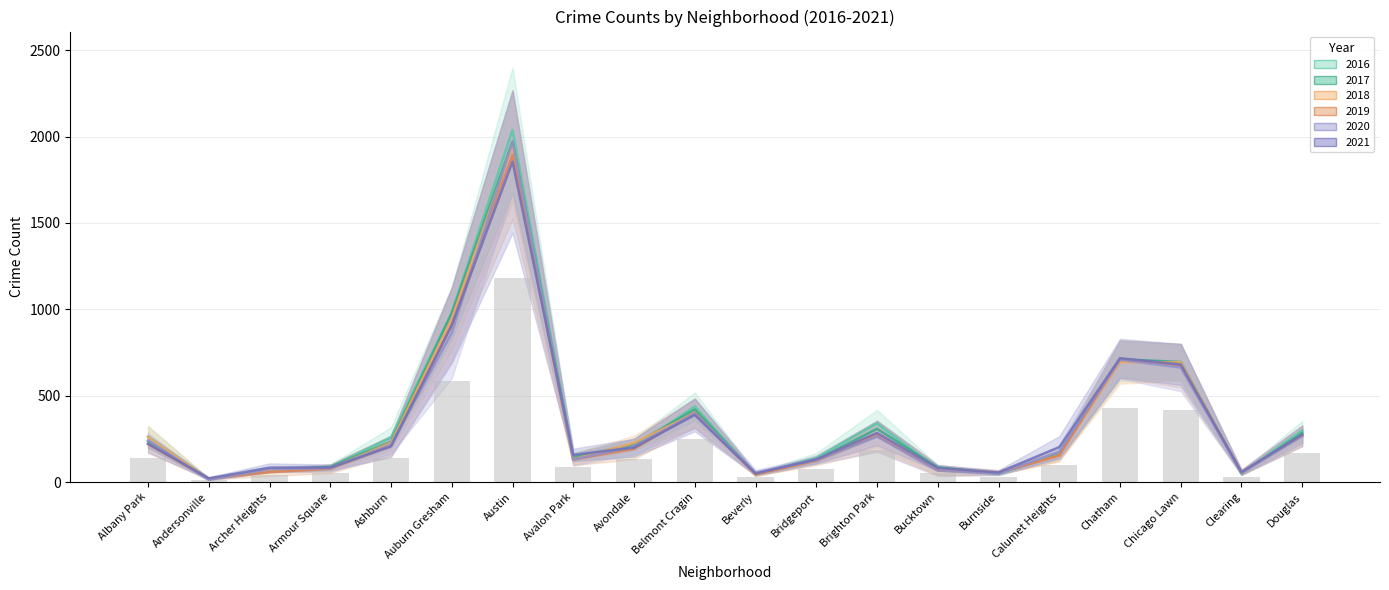

List the labels in order of value, largest first.

Austin, Auburn Gresham, Chatham, Chicago Lawn, Belmont Cragin, Brighton Park, Douglas, Albany Park, Ashburn, Avondale, Calumet Heights, Avalon Park, Bridgeport, Armour Square, Bucktown, Archer Heights, Burnside, Clearing, Beverly, Andersonville